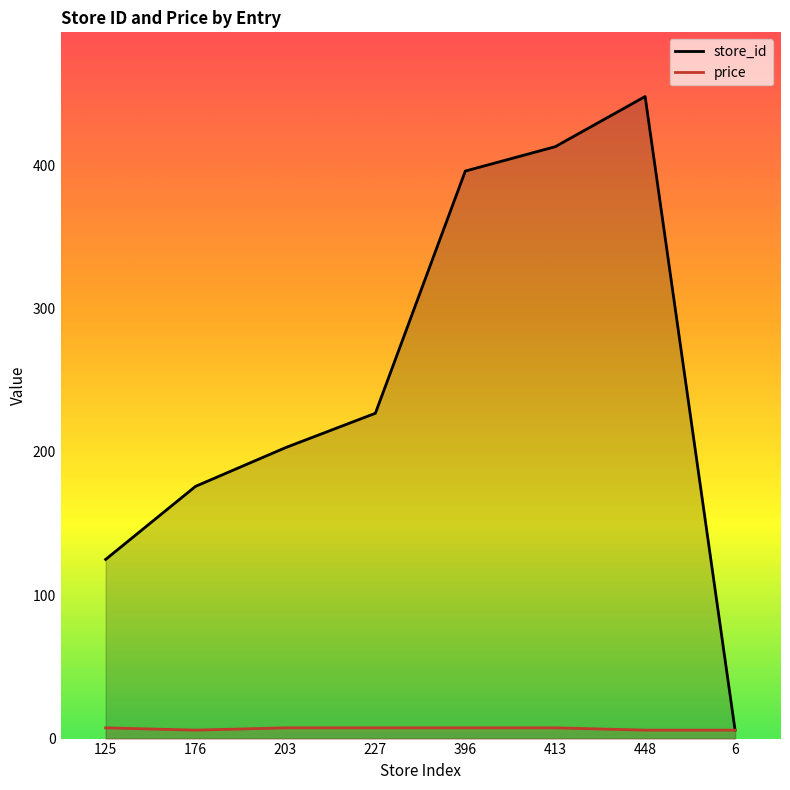

Rank the series at 413 from highest to lowest value.

store_id, price